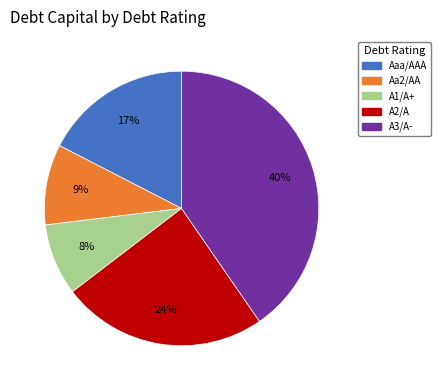

True or false: A2/A accounts for 34% of the total.

False